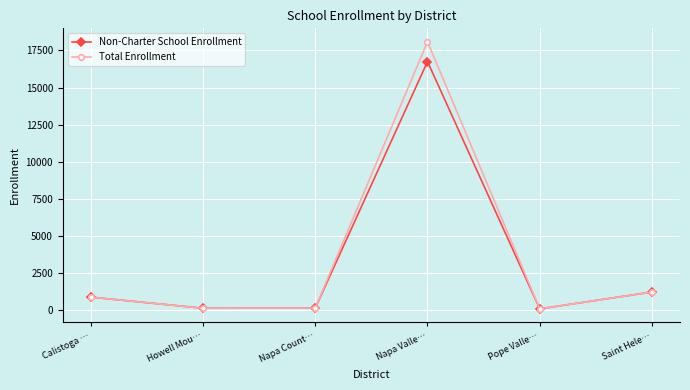

Between Calistoga … and Napa Valle…, which series saw the biggest shift?

Total Enrollment